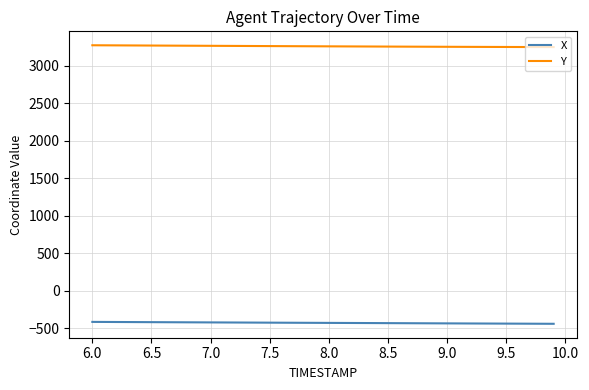

Which series has the largest total across all categories?

Y